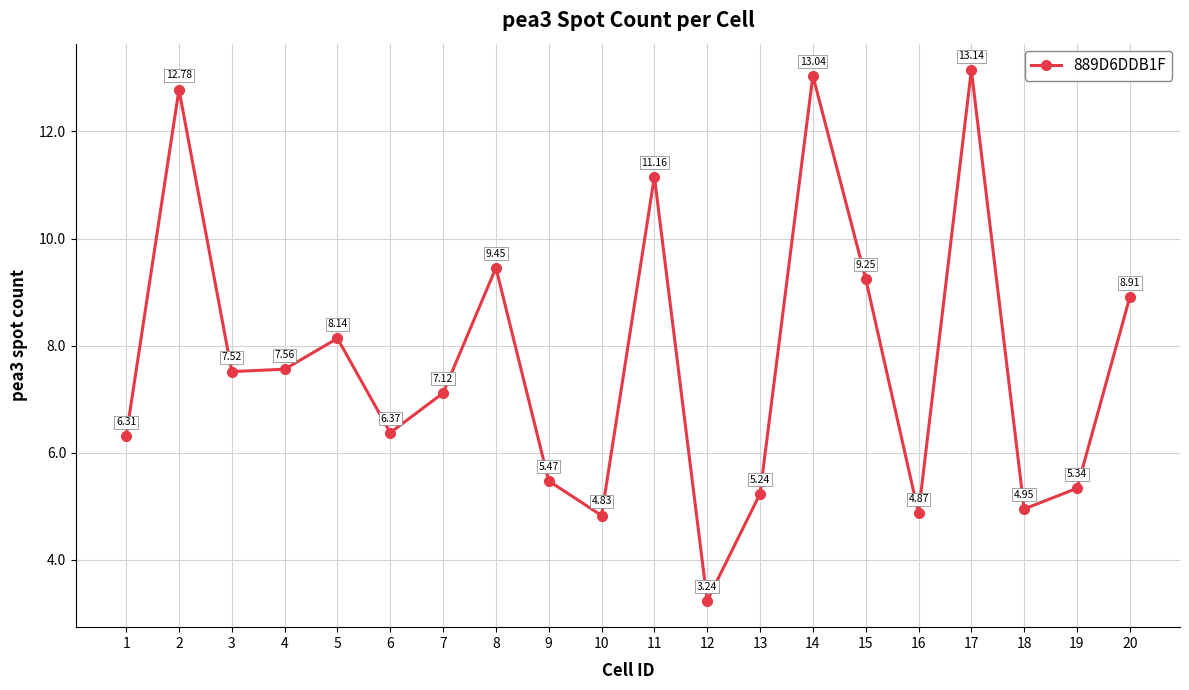

Rank the categories by value from highest to lowest.

17, 14, 2, 11, 8, 15, 20, 5, 4, 3, 7, 6, 1, 9, 19, 13, 18, 16, 10, 12